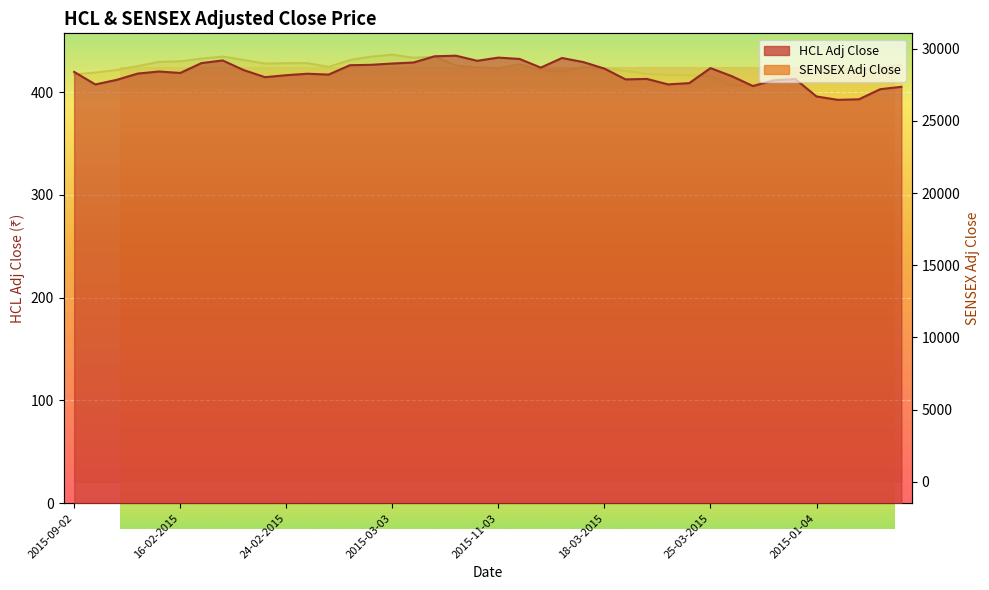

True or false: HCL Adj Close and SENSEX Adj Close intersect in this chart.

False